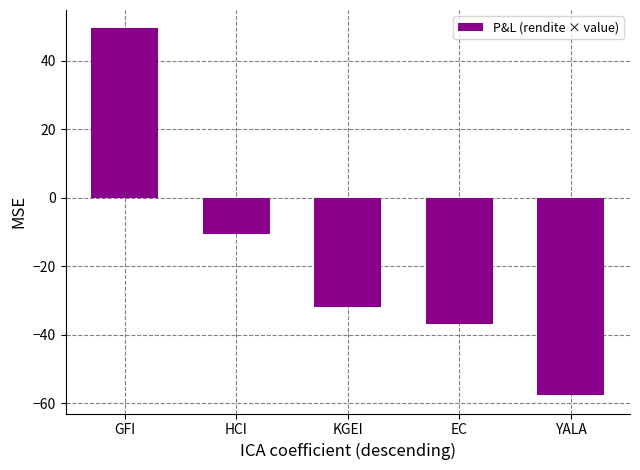

What is the sum of all values?

-87.3